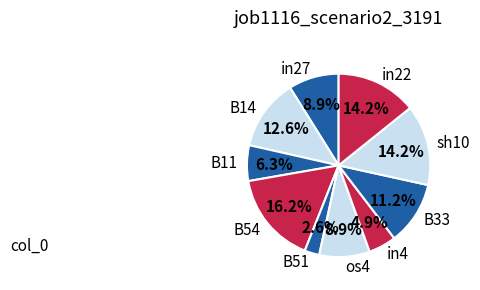

Which has a higher value, B14 or B51?

B14